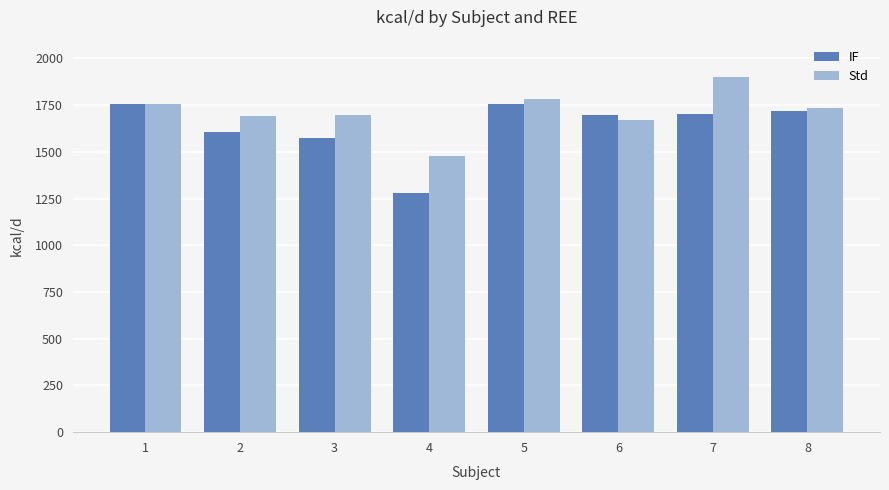

List the series in order of their peak value, lowest first.

IF, Std